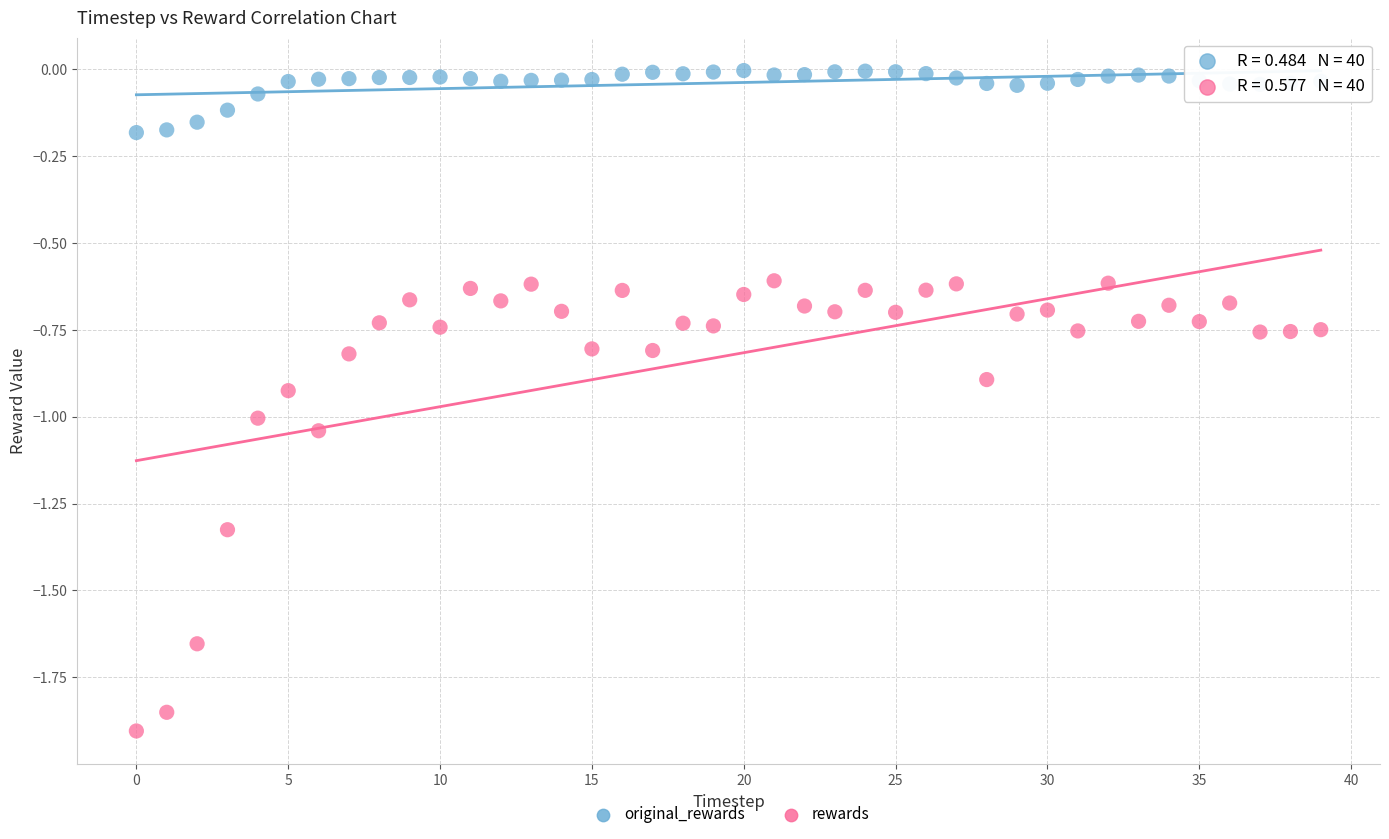

Which series has the largest Y range (max minus min)?

rewards